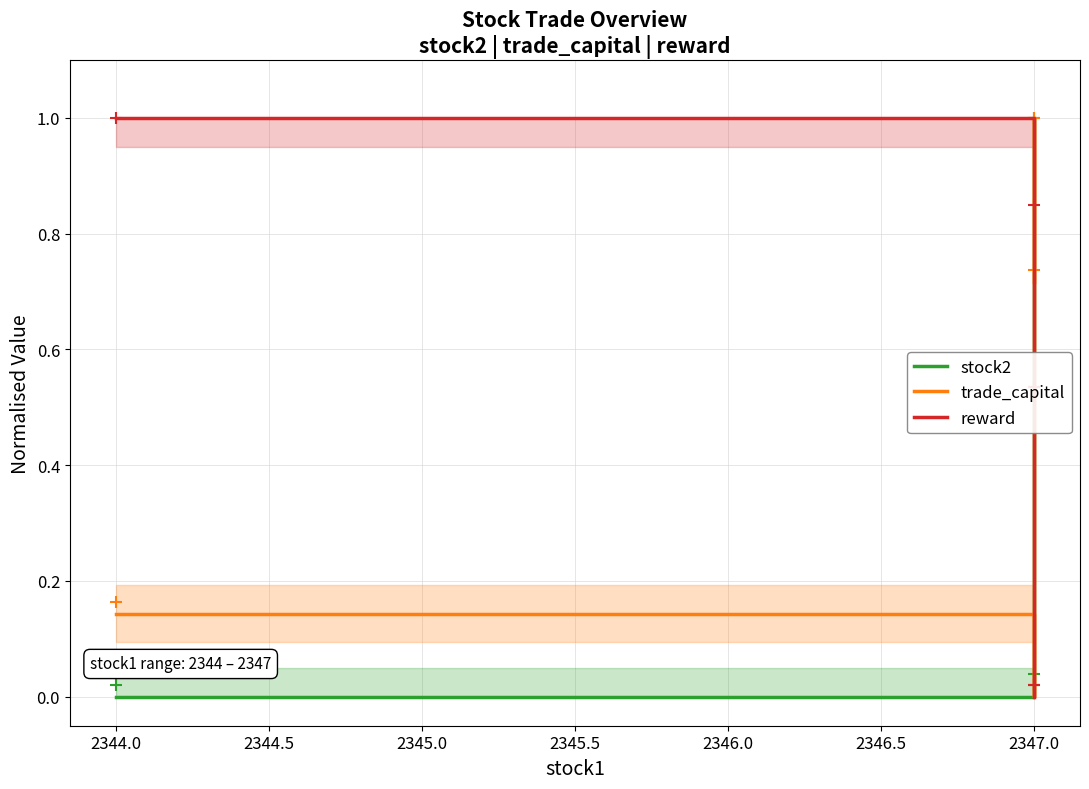

How many intersections are there between stock2 and reward?

1